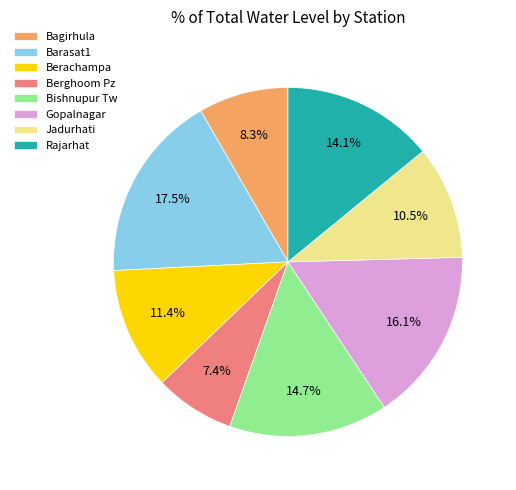

How many segments does this pie chart have?

8